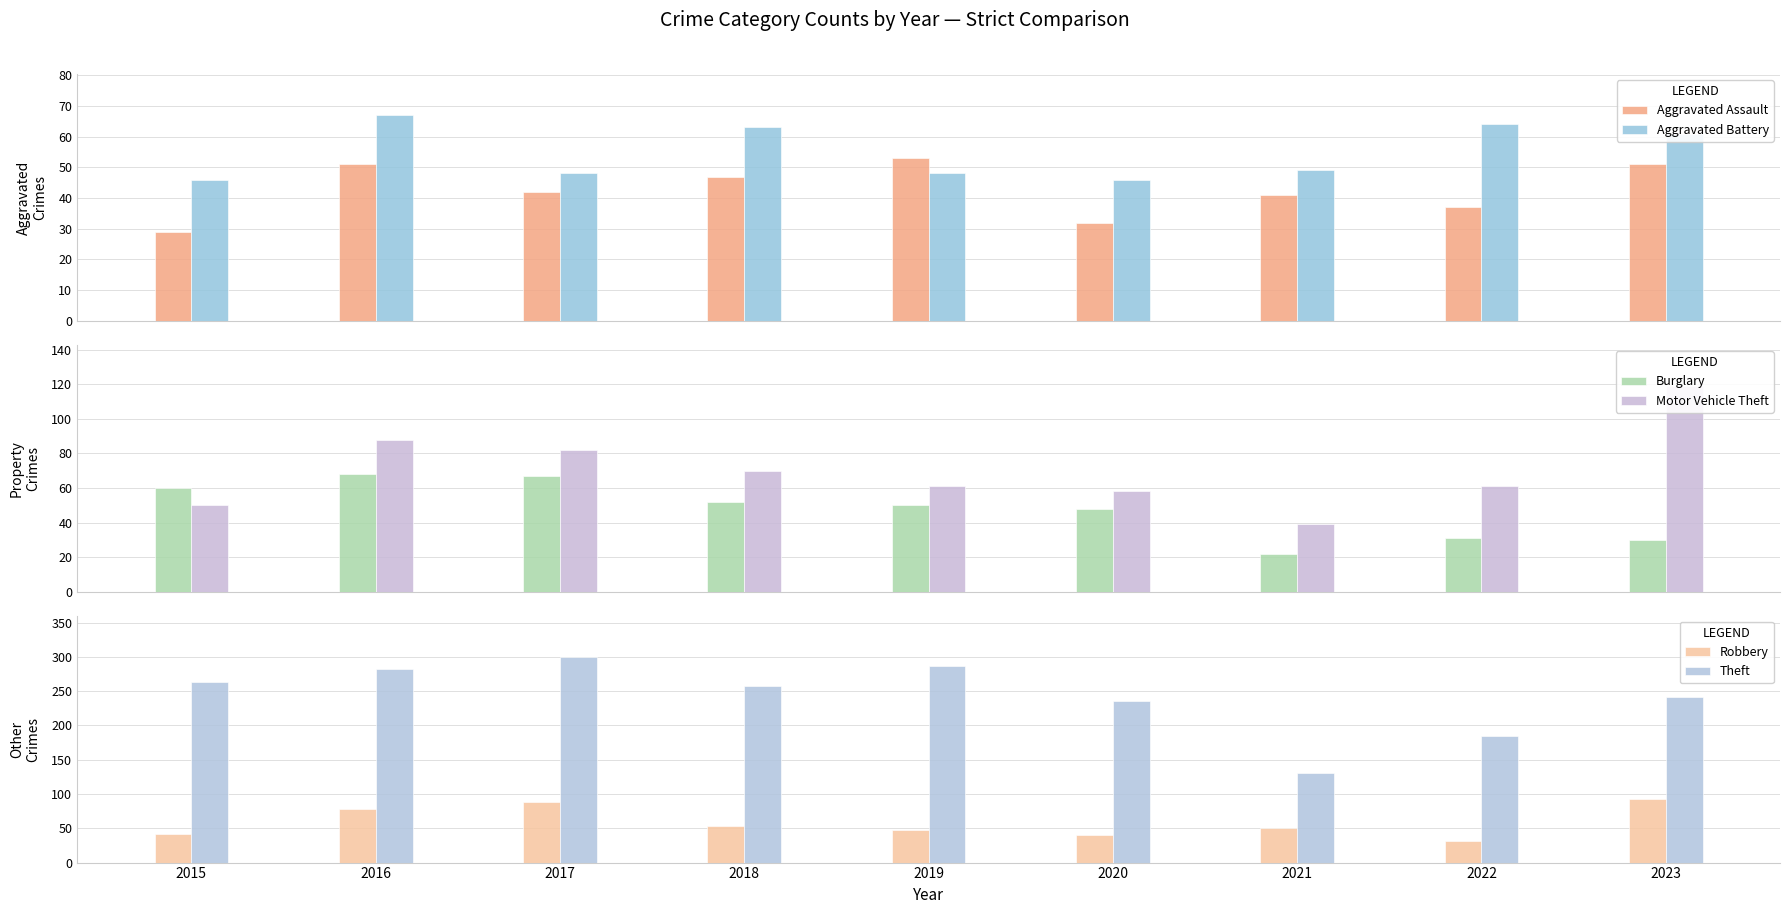

How many categories are shown in the chart?

9